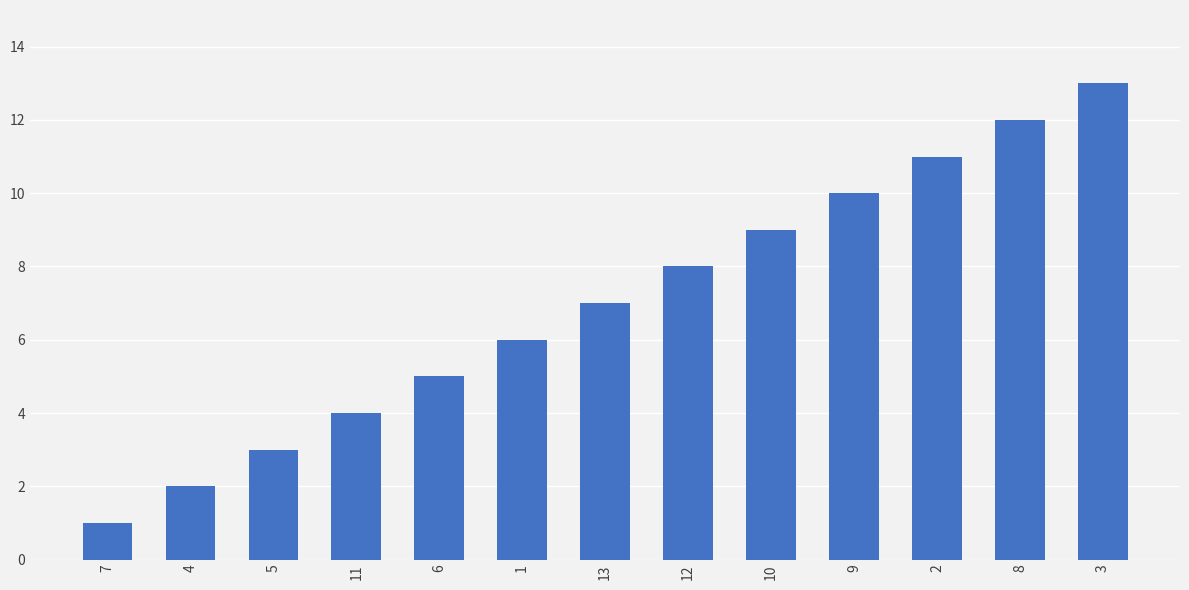

What is the difference between the maximum and minimum values?

12